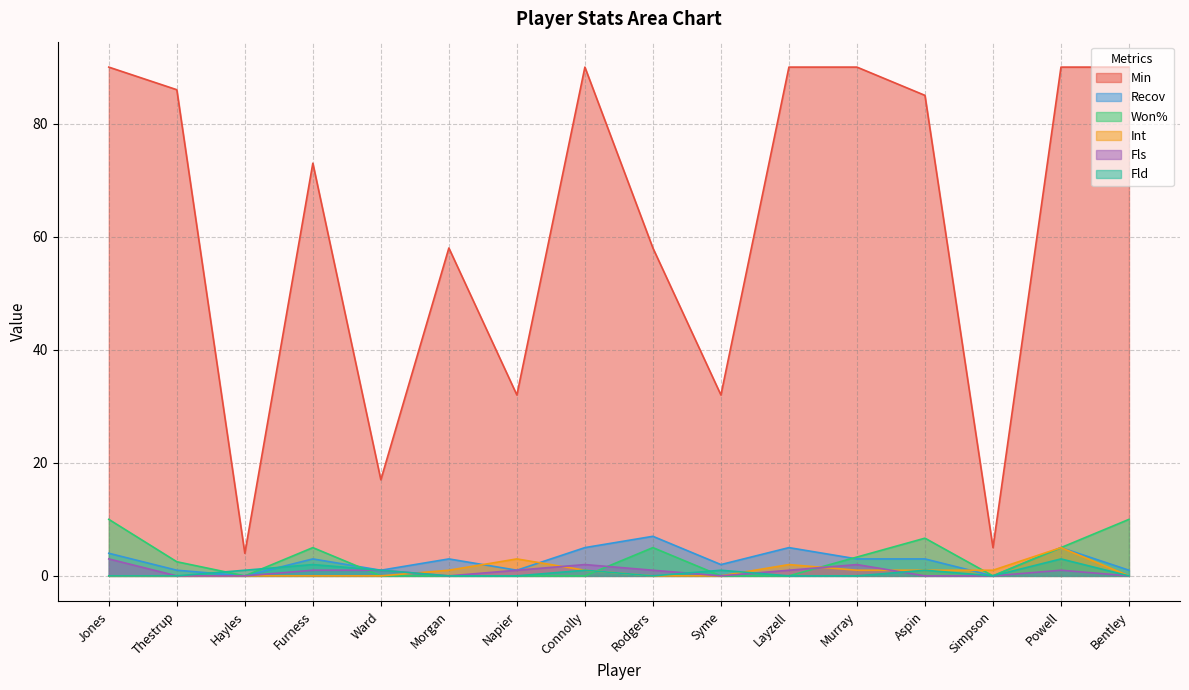

At which category is the sum across all series the highest?

Powell